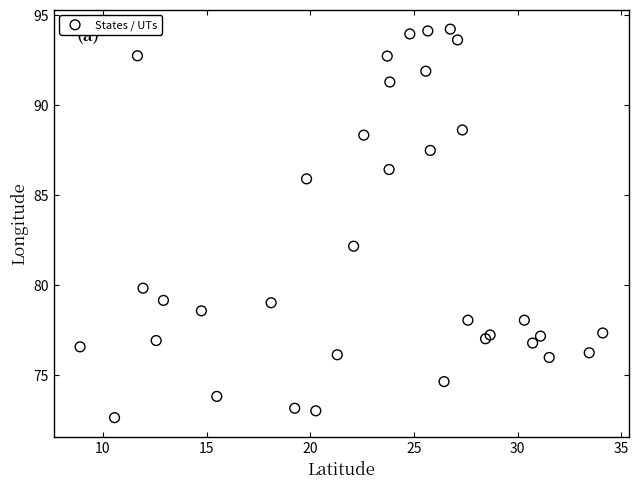

What Y value in the scatter plot is closest to 83?

82.2